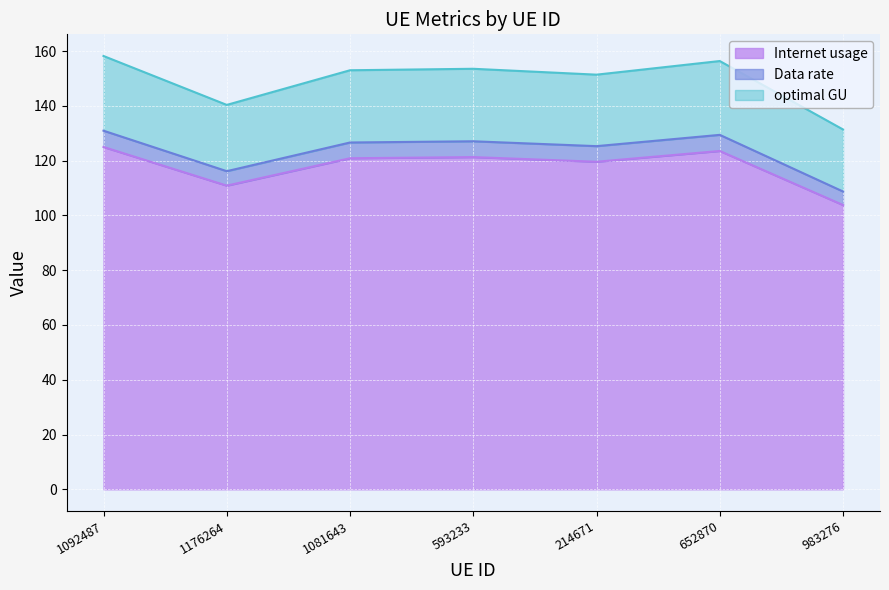

What is the difference between the Internet usage values at 214671 and 593233?

1.7